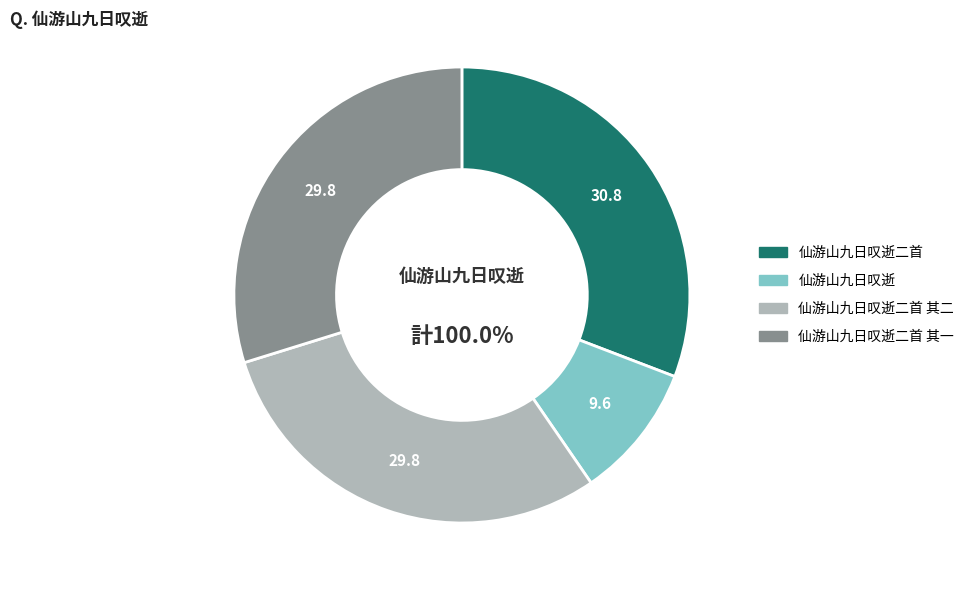

True or false: 仙游山九日叹逝二首 其二 accounts for 43% of the total.

False